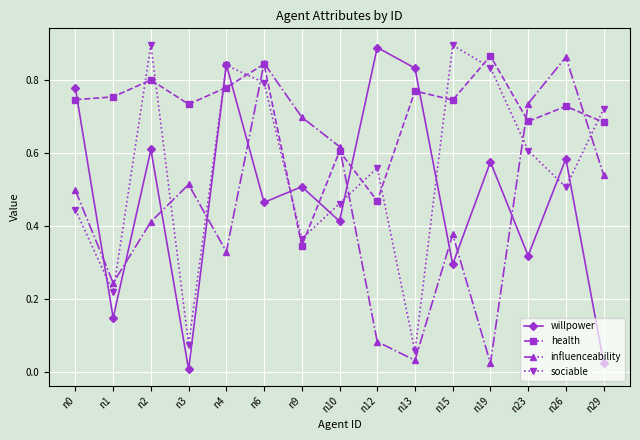

The value of influenceability at n6 is 0.2. True or false?

False